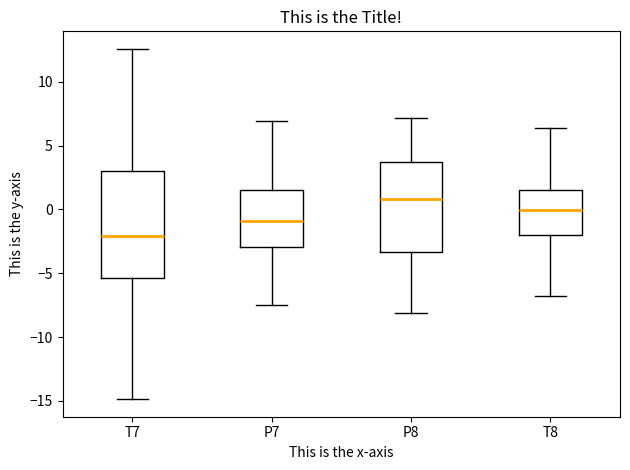

Comparing the boxes themselves (not the whiskers), which one is the tallest?

T7